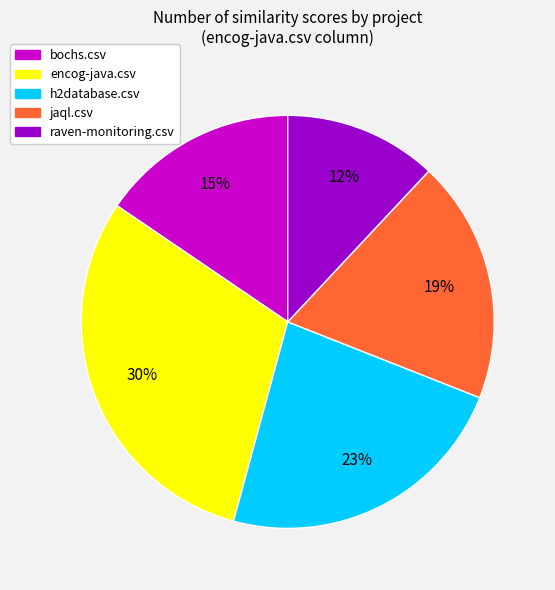

To the nearest percent, what portion does bochs.csv represent?

15%